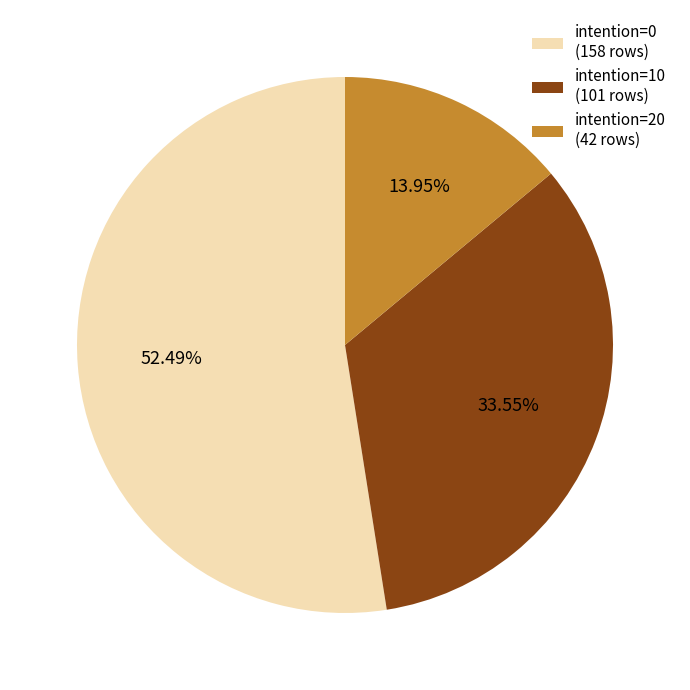

Approximately how many times larger is the value at intention=0 (158 rows) compared to intention=20 (42 rows)?

3.8